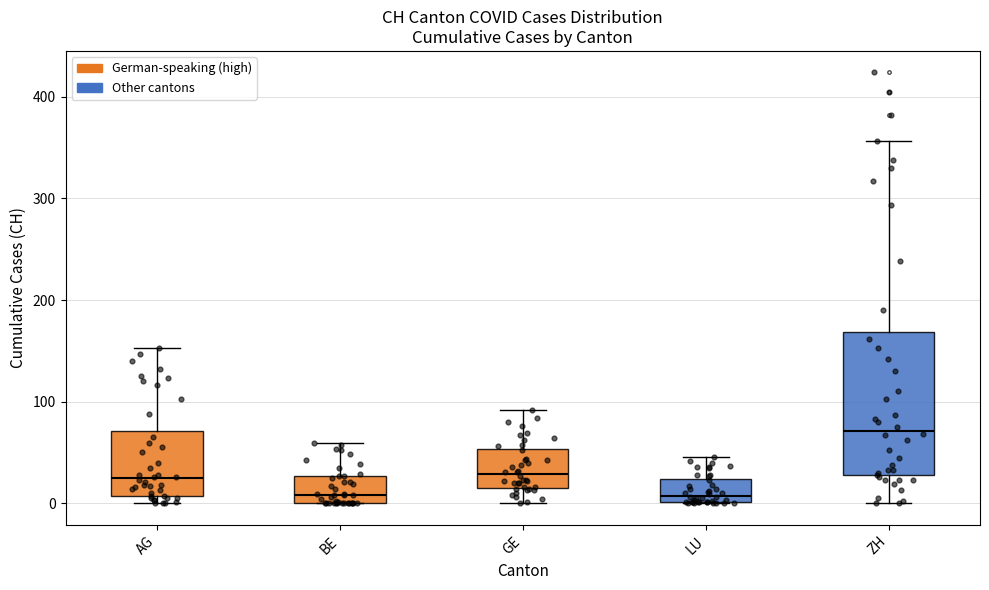

Reading left to right, read every box against the y-axis: the position of its median line, the range the box covers, and the ends of its whiskers. The values are not printed on the chart, so give them approximately, as read against the axis.

AG: median 20, box 10 to 70, whiskers 0 to 150
BE: median 10, box 0 to 30, whiskers 0 to 60
GE: median 30, box 20 to 50, whiskers 0 to 90
LU: median 10, box 0 to 20, whiskers 0 to 50
ZH: median 70, box 30 to 170, whiskers 0 to 360